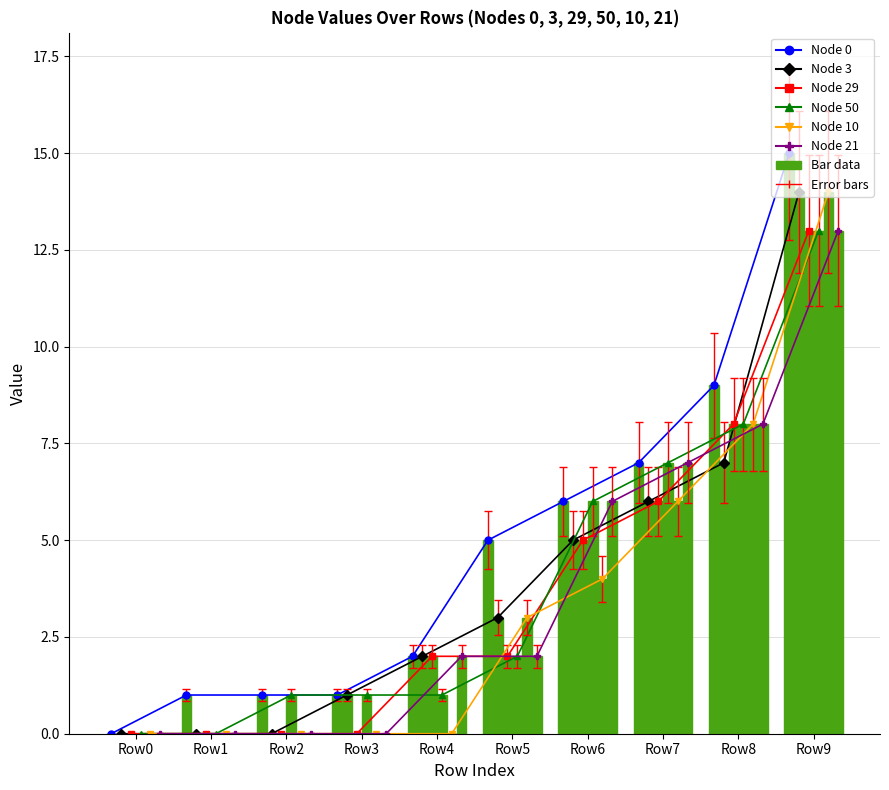

Are the bars grouped side by side (vs. stacked)?

Yes